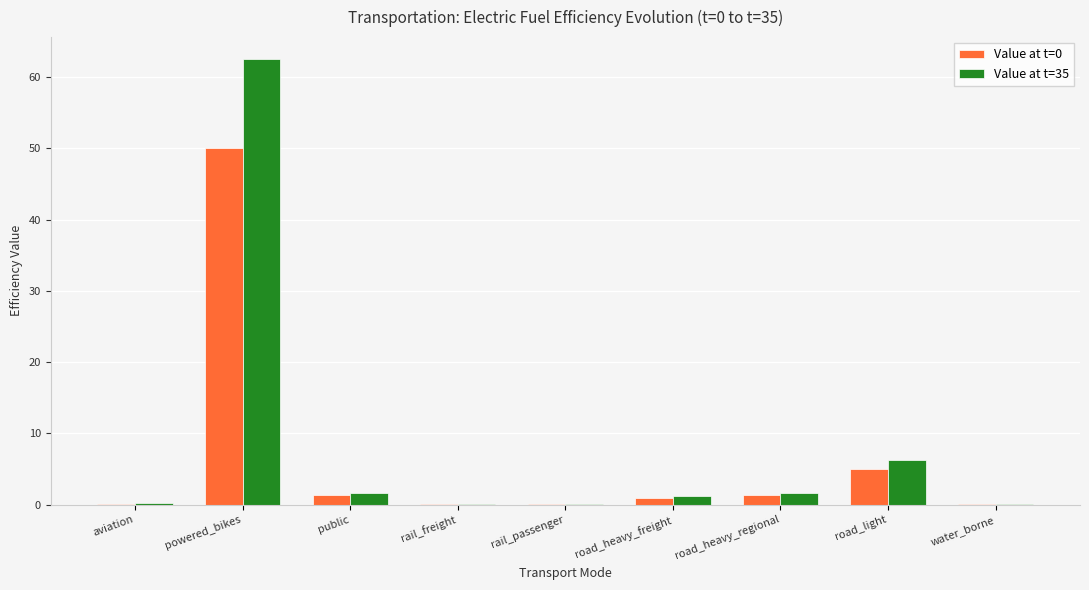

Is the value of Value at t=35 at rail_freight greater than the value of Value at t=0 at powered_bikes?

No